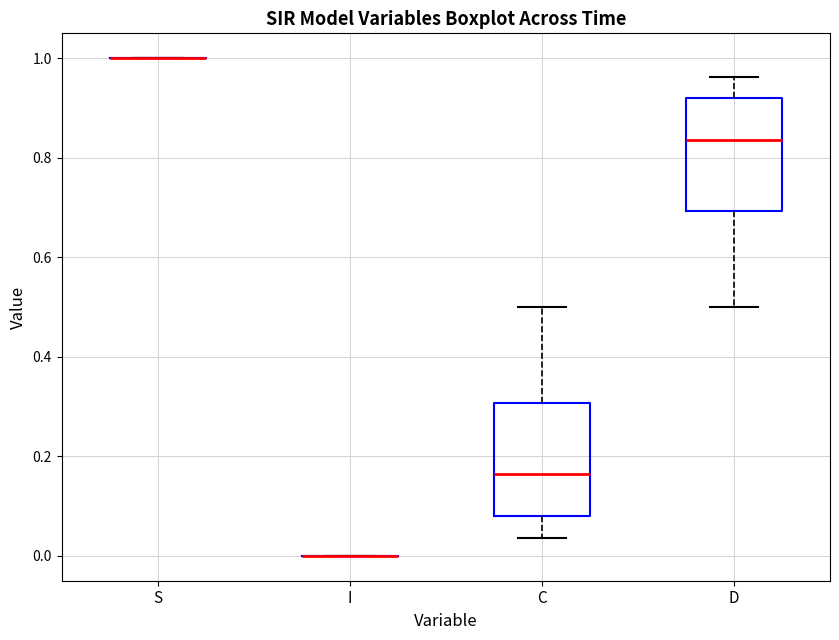

Where does the upper whisker of the box for D end on the y-axis? The values are not printed on the chart, so give them approximately, as read against the axis.

0.96